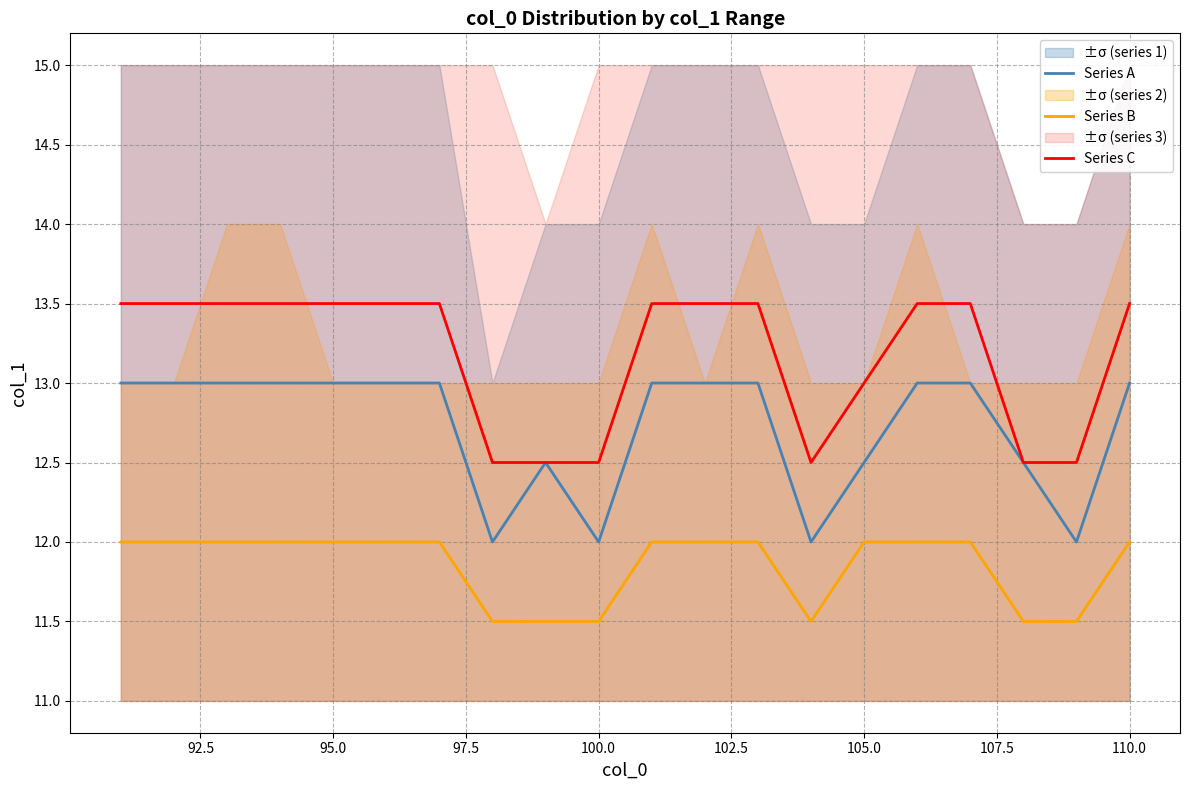

True or false: Series C and Series B cross at least once.

False